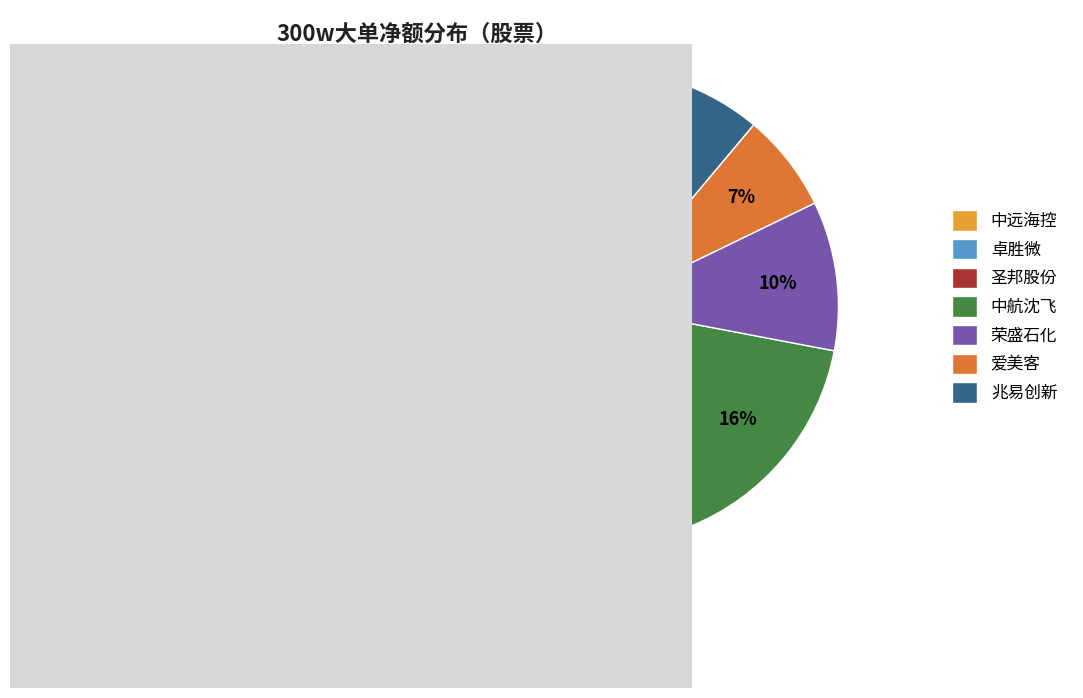

What is the largest slice in the pie chart?

中远海控